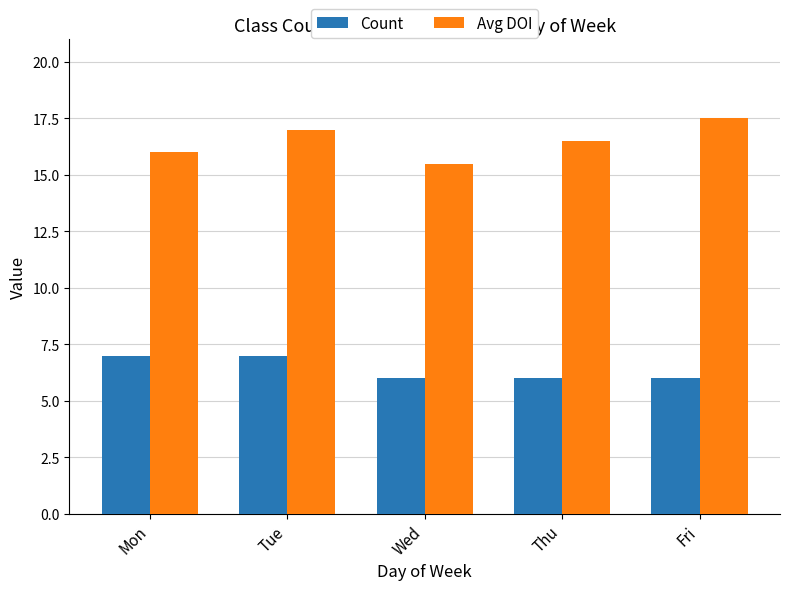

True or false: Avg DOI has a value of 21.9 at Thu.

False